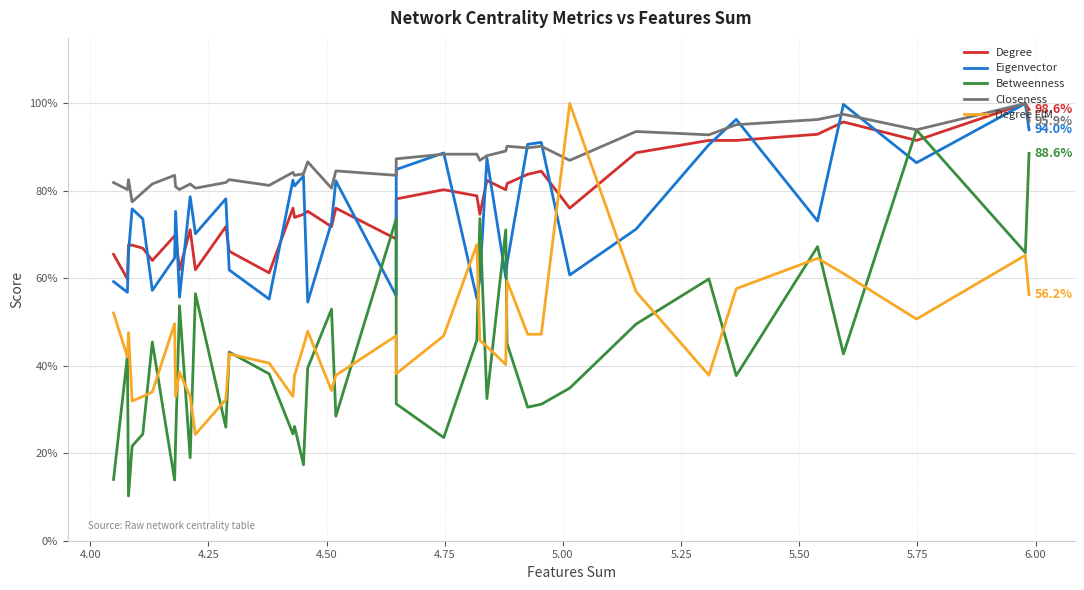

Which series has the widest spread of values?

Betweenness